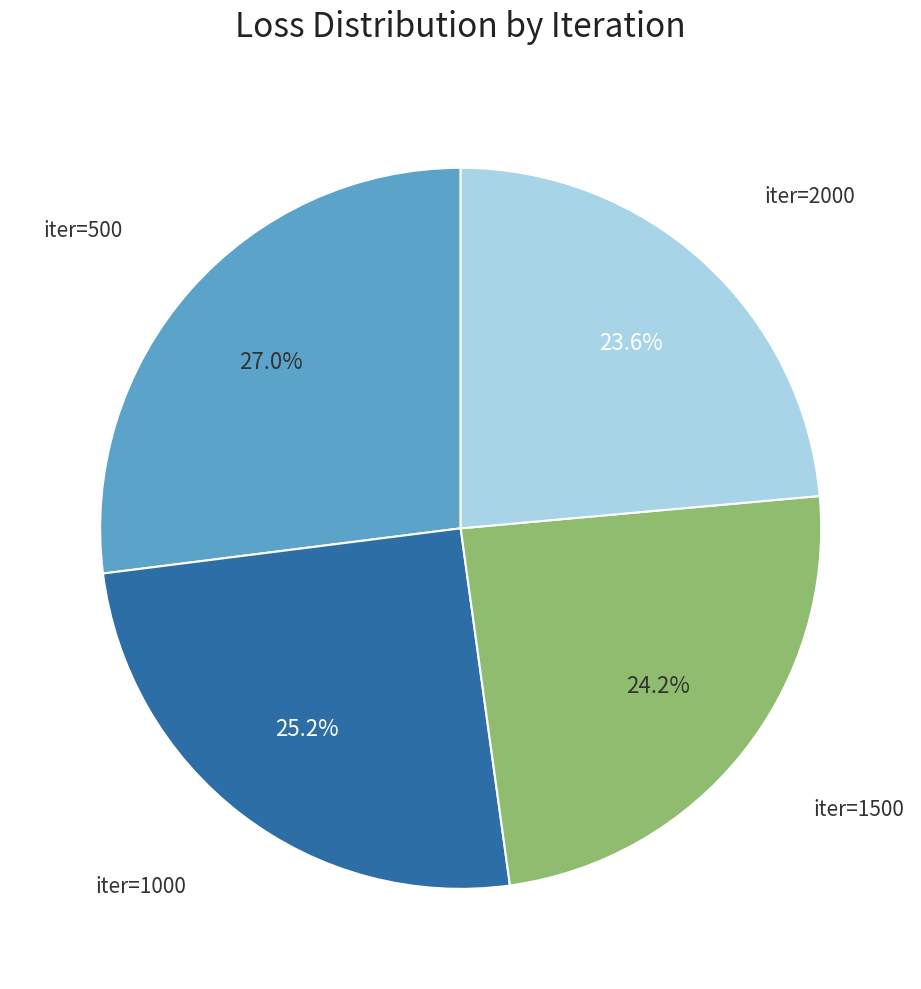

How many slices are in this pie chart?

4